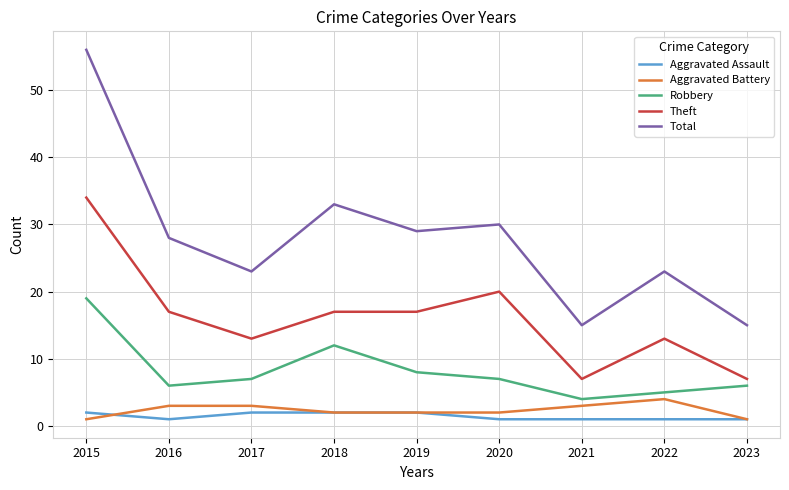

What value does the Aggravated Battery series have at 2016?

3